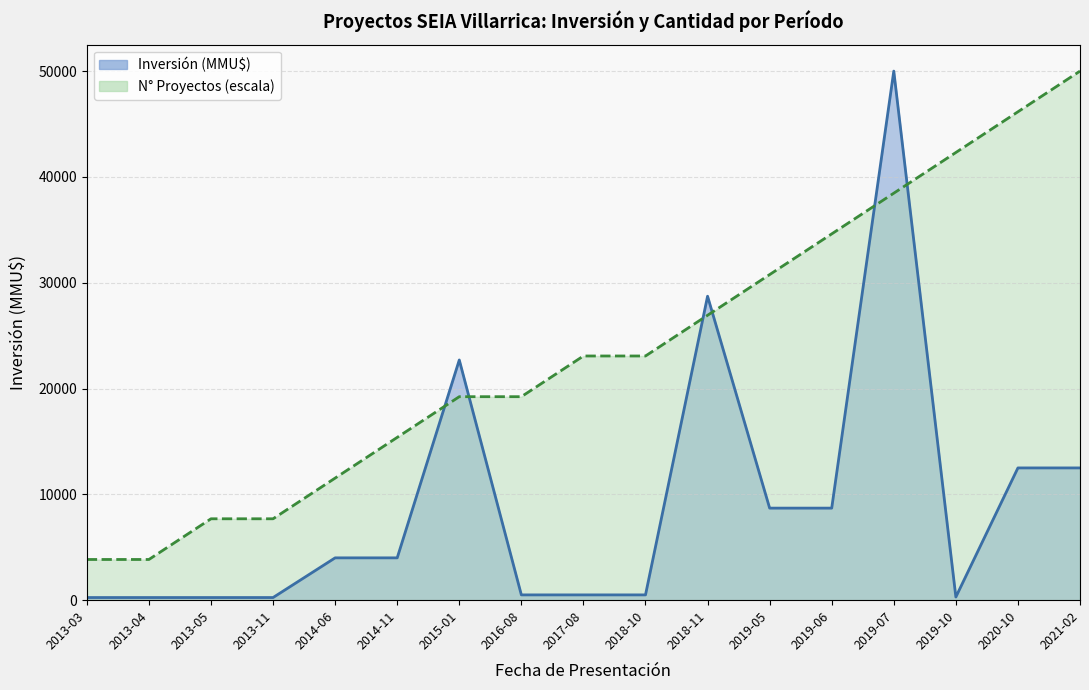

Rank the series by their maximum value, from lowest to highest.

Inversión (MMU$) línea, N° Proyectos (escala) línea